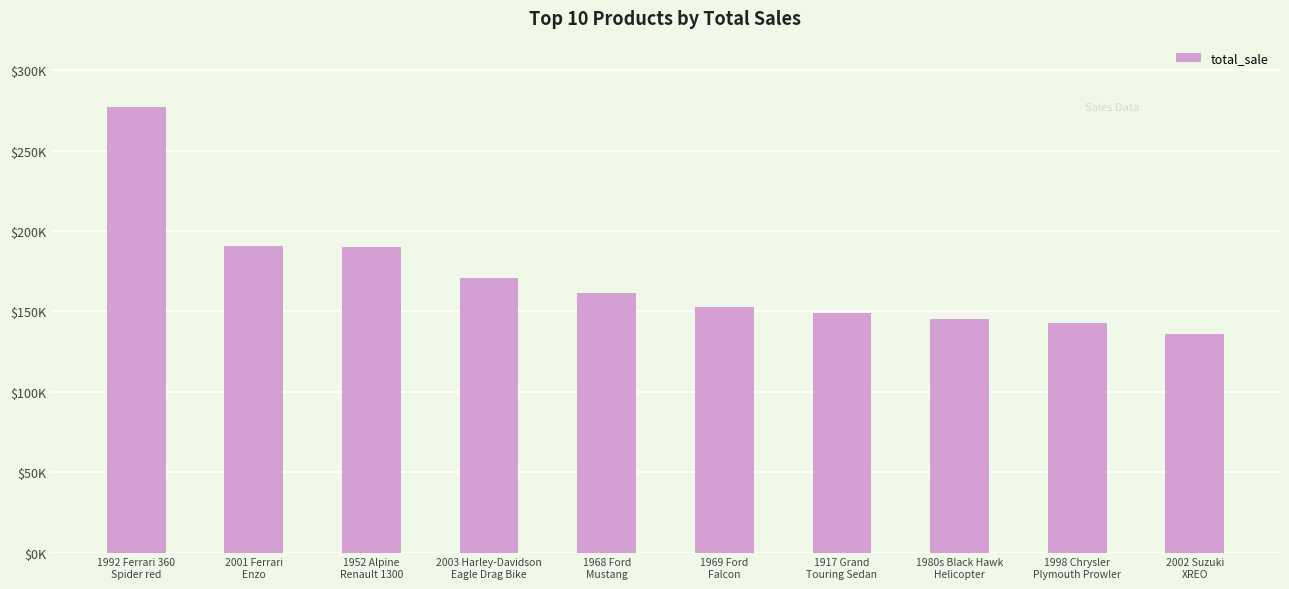

What is the label of the 4th bar from the right?

1917 Grand
Touring Sedan